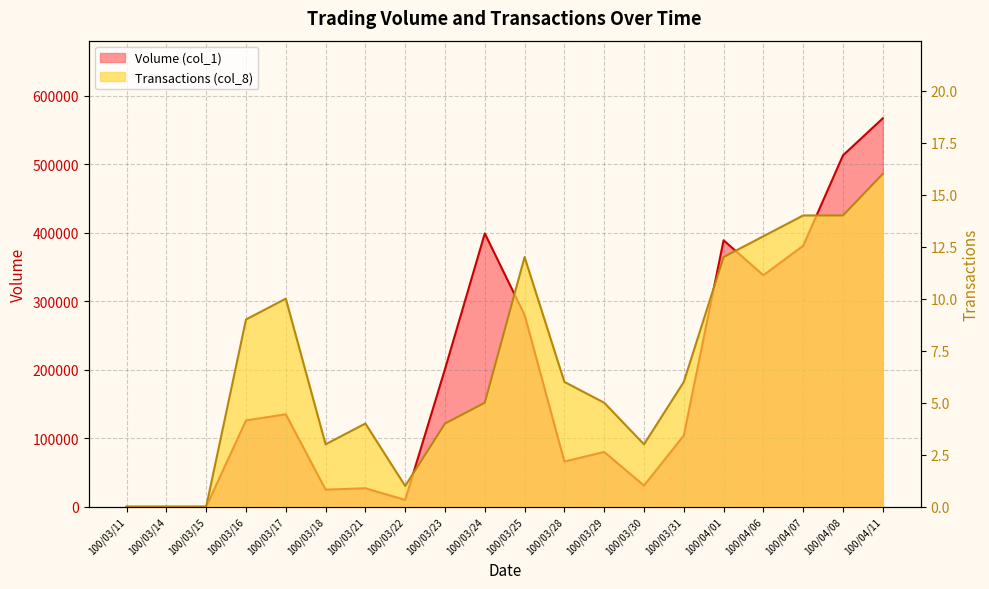

What is the total value across all series at 100/03/23?

201004